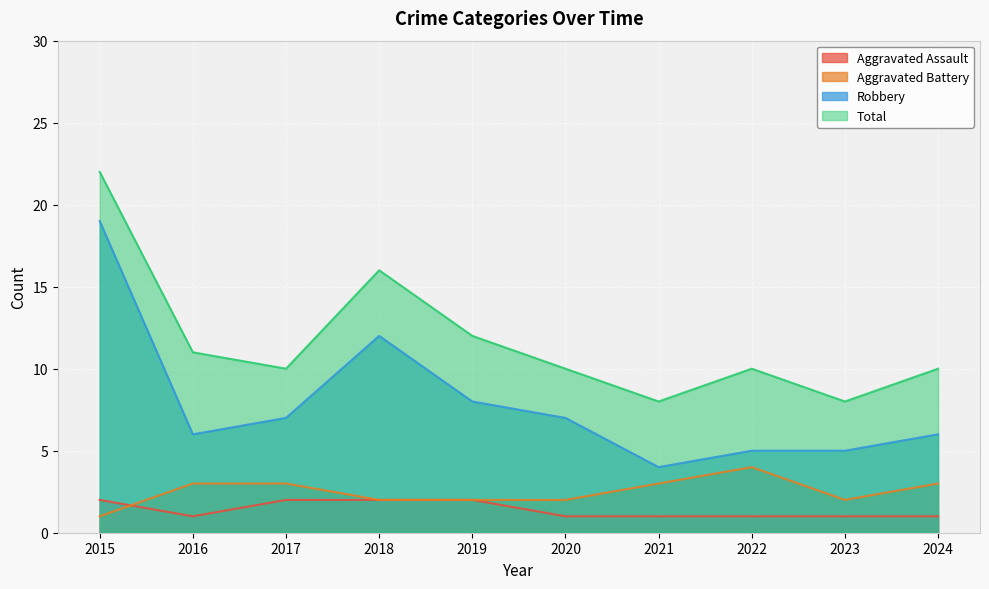

Reading left to right, extract all data points from this chart.

Aggravated Assault: 2015=2	2016=1	2017=2	2018=2	2019=2	2020=1	2021=1	2022=1	2023=1	2024=1
Aggravated Battery: 2015=1	2016=3	2017=3	2018=2	2019=2	2020=2	2021=3	2022=4	2023=2	2024=3
Robbery: 2015=19	2016=6	2017=7	2018=12	2019=8	2020=7	2021=4	2022=5	2023=5	2024=6
Total: 2015=22	2016=11	2017=10	2018=16	2019=12	2020=10	2021=8	2022=10	2023=8	2024=10